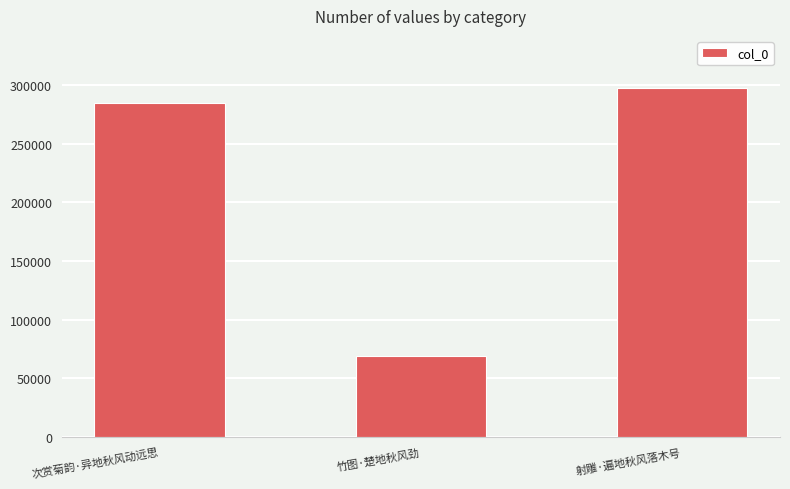

At which label is the value closest to 183127?

次赏菊韵·异地秋风动远思